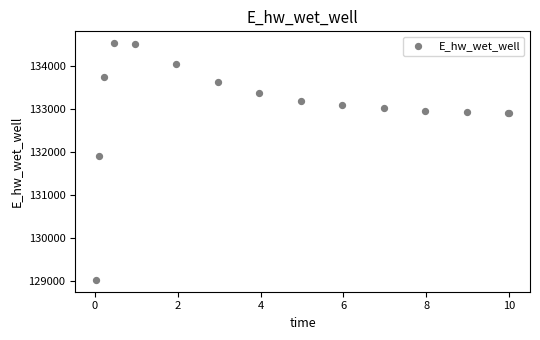

What Y value in the scatter plot is closest to 131775?

131894.2